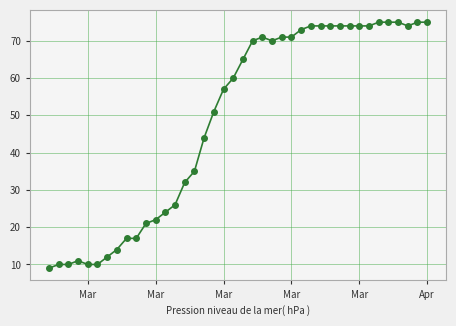

True or false: the data has more than 0 interior local peaks.

True